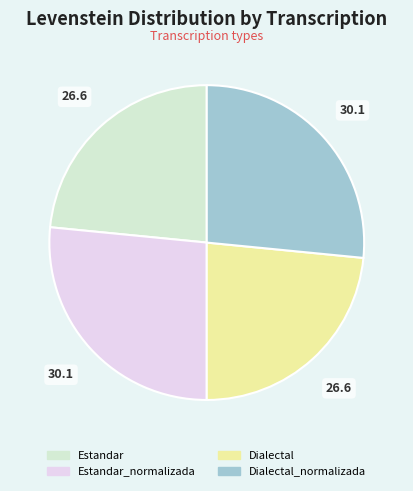

Does any single category account for the majority?

No